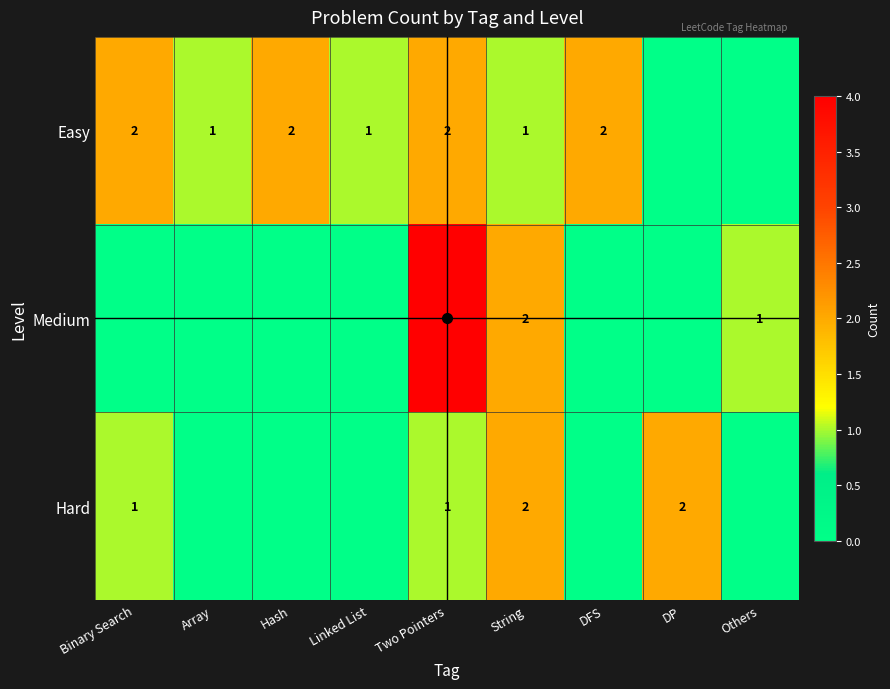

Is it true that Easy equals 1 at Hash?

False